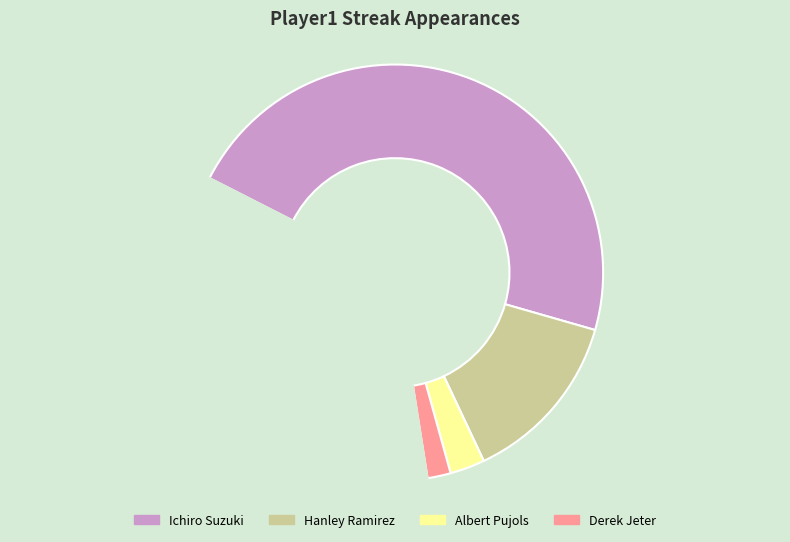

Does any single category account for the majority?

No